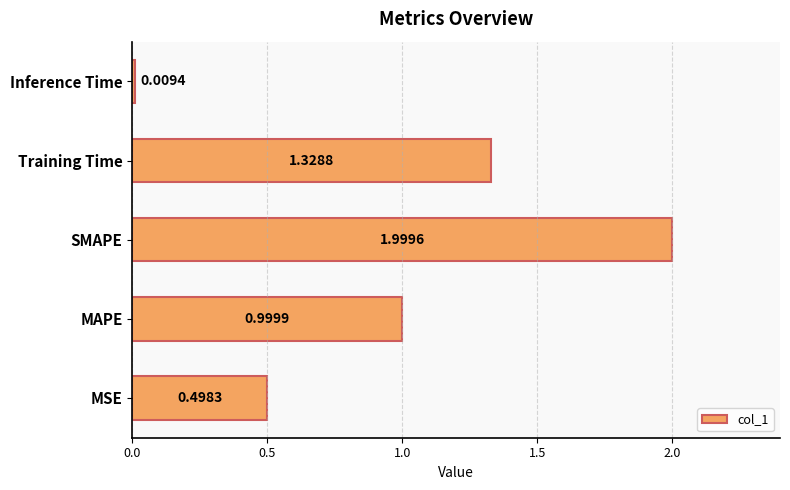

What is the difference between the maximum and second lowest values?

1.5